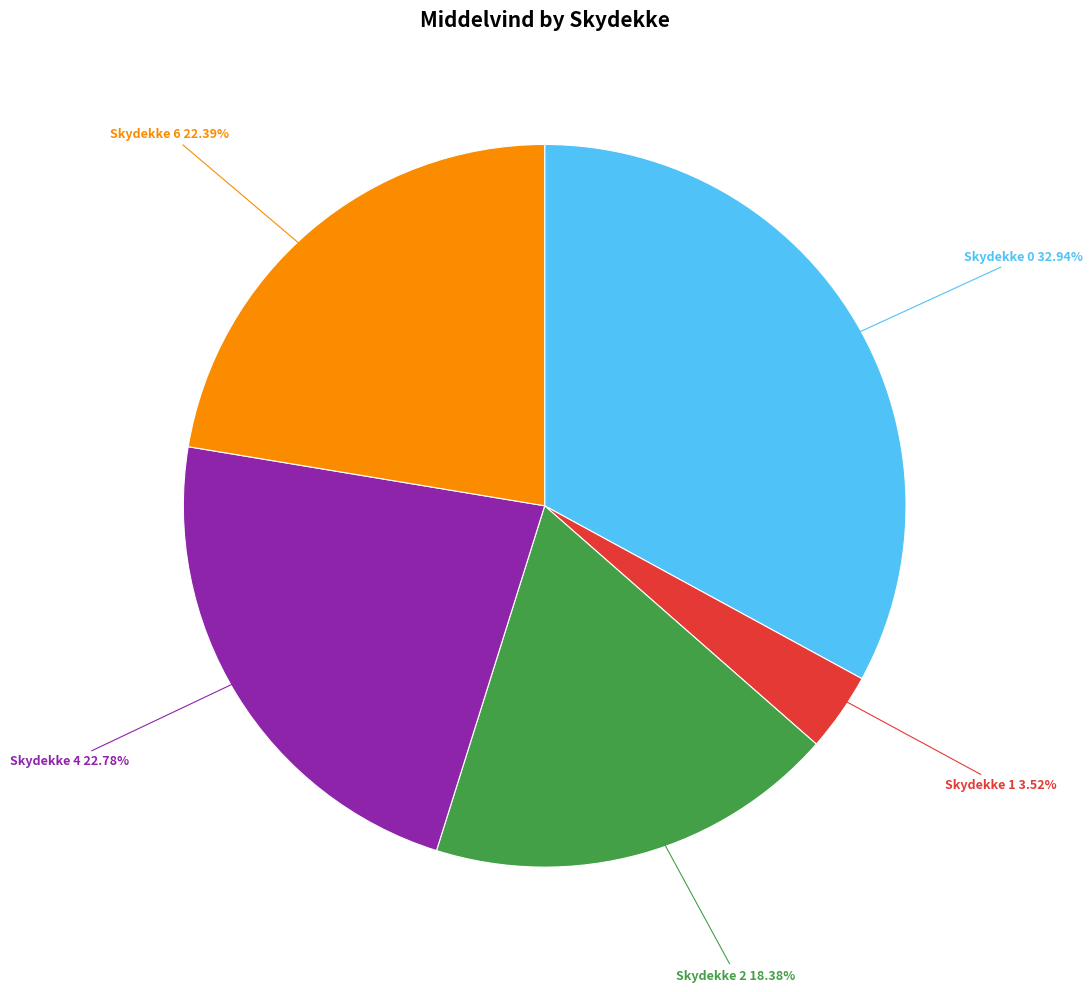

Does any single category account for the majority?

No